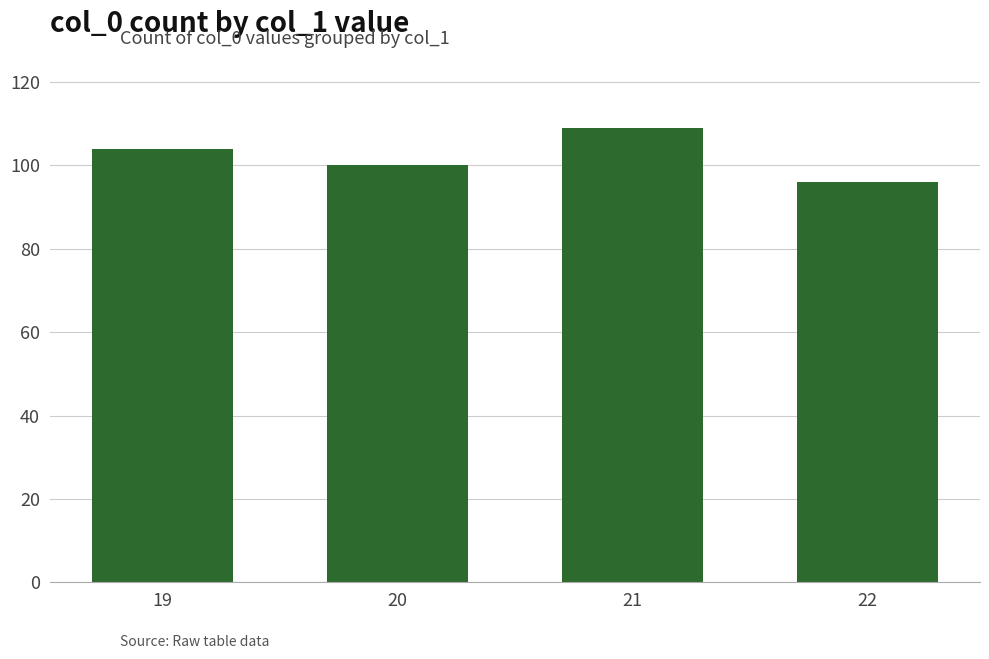

What is the smallest value displayed?

96